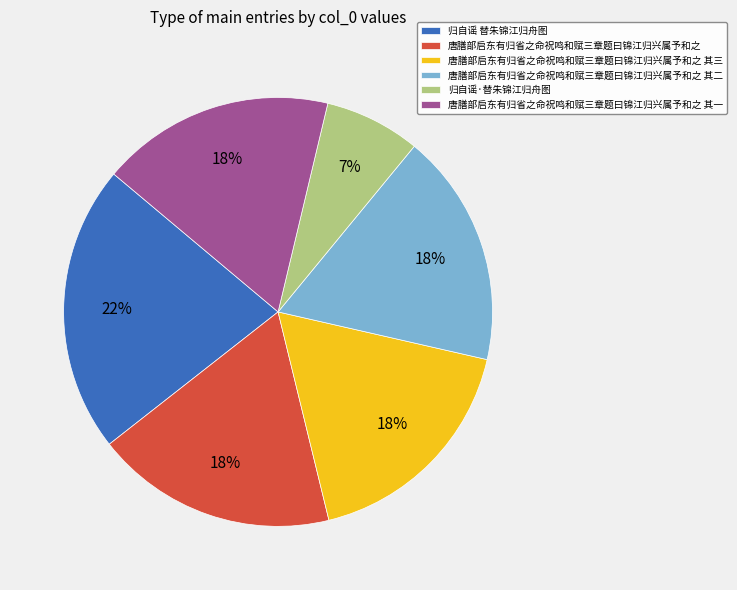

Is there any slice that represents more than half of the pie?

No